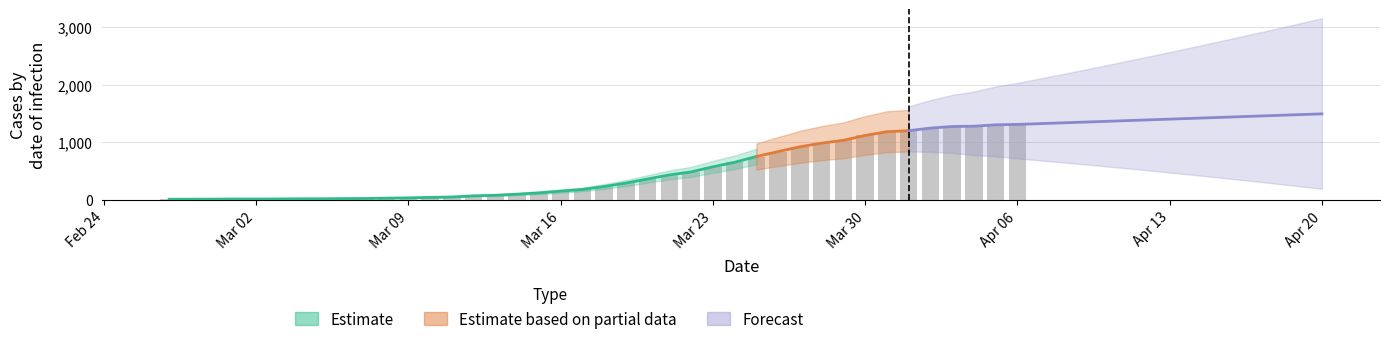

How many data points are less than 234?

20